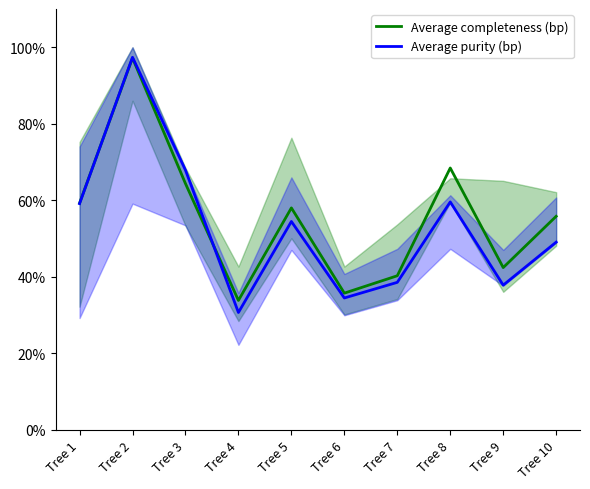

Where does the Average purity (bp) series first go above 54?

Tree 1